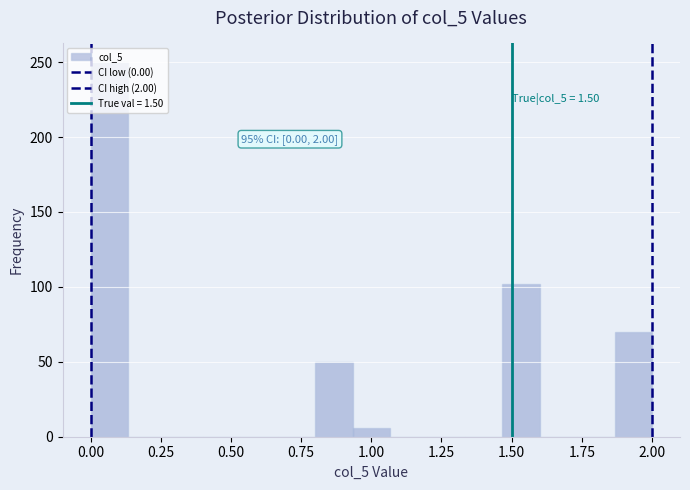

Around what value on the x-axis is the tallest bar? Give the approximate position of its centre, as read against the axis.

0.05